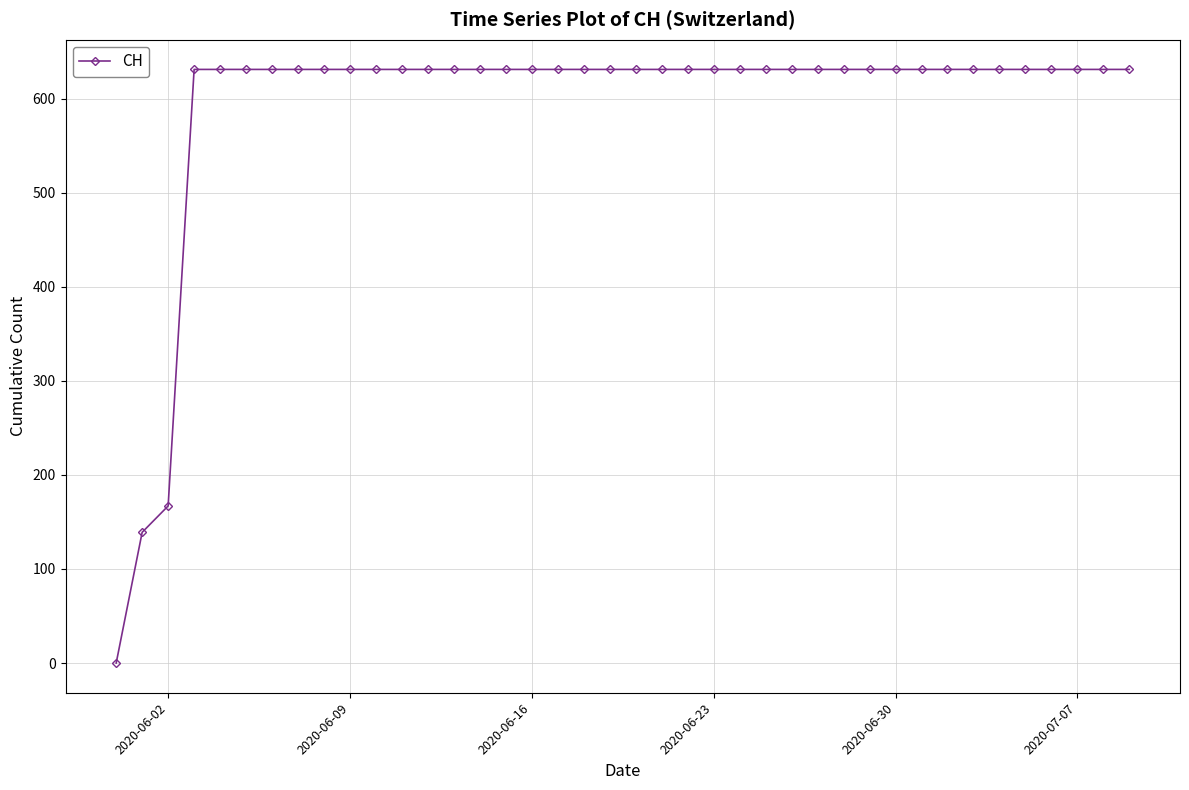

What is the difference between the maximum and second lowest values?

492